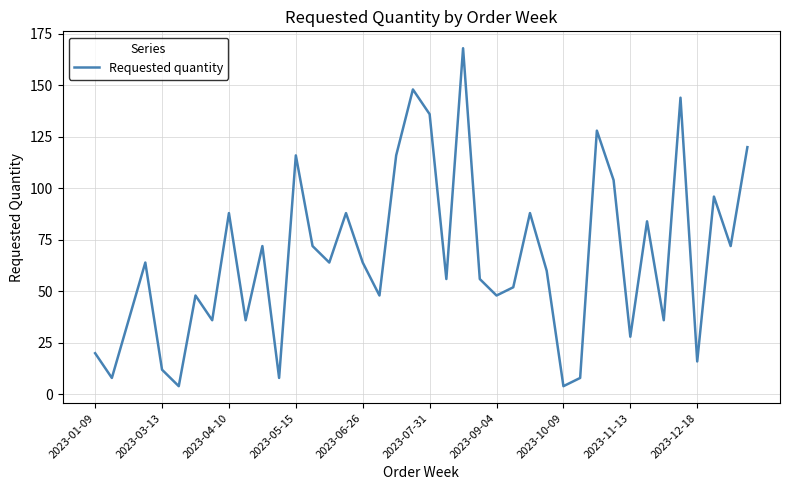

Count the number of data series in this chart.

1